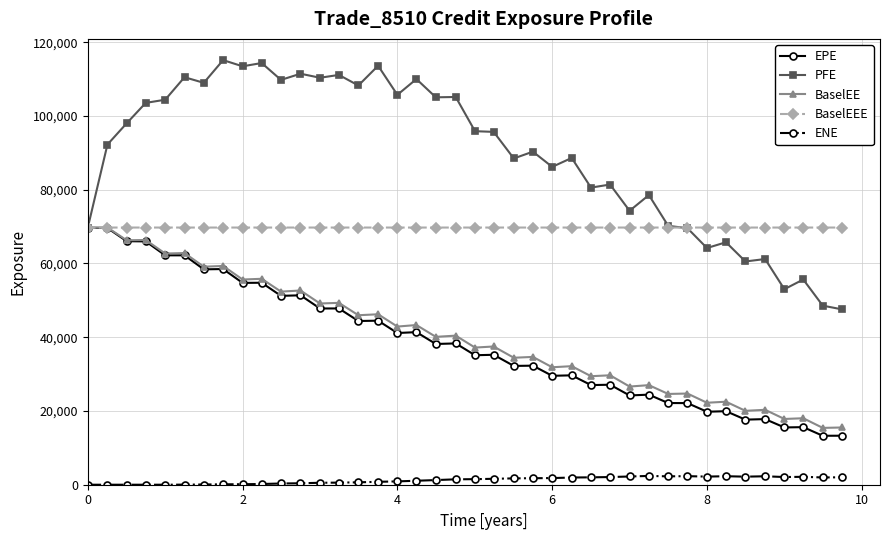

What are all the series names shown in the legend?

EPE, PFE, BaselEE, BaselEEE, ENE